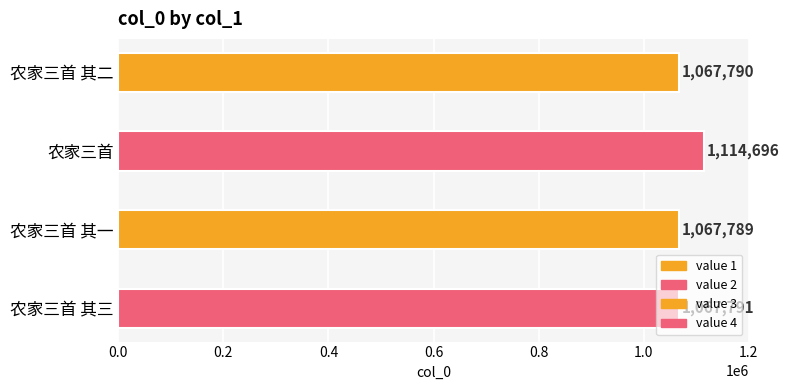

Rank the categories by value from lowest to highest.

农家三首 其一, 农家三首 其二, 农家三首 其三, 农家三首